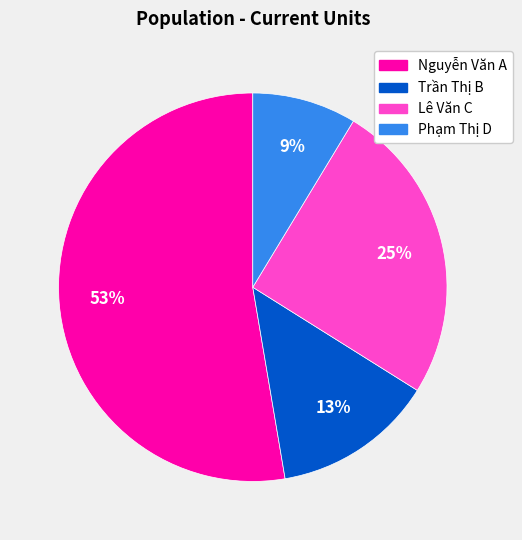

Do Lê Văn C and Nguyễn Văn A together represent more than half of the pie?

Yes